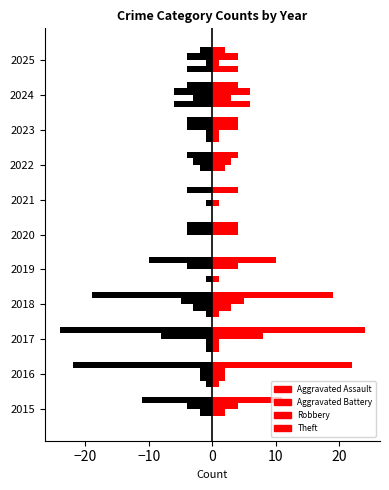

How many values in the Robbery series are below 4?

3